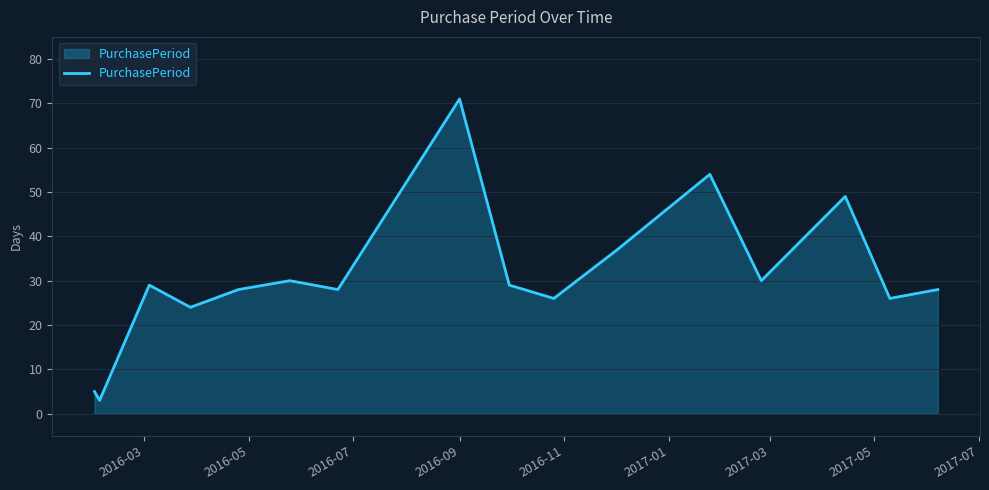

What is the difference between the maximum and minimum values?

68